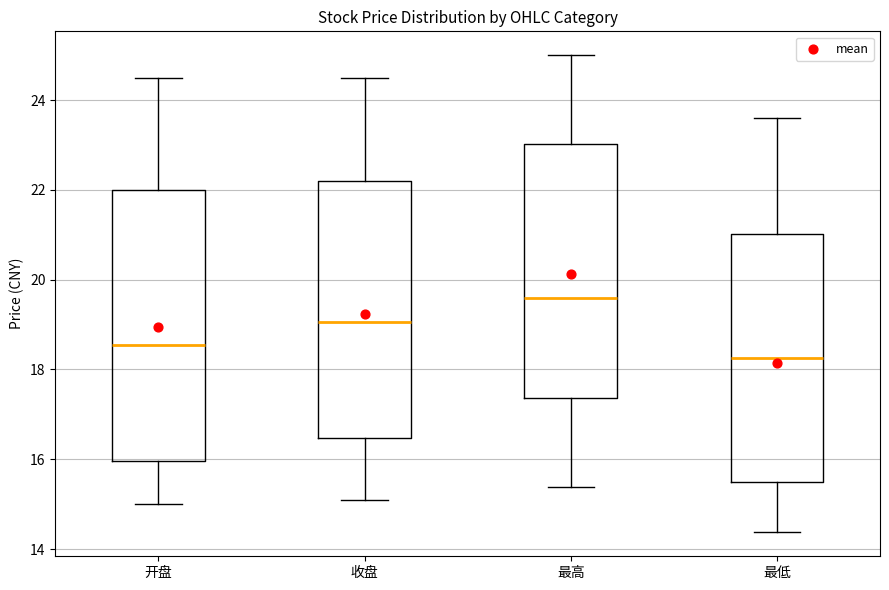

Which box is the tallest, from its lower edge to its upper edge?

开盘